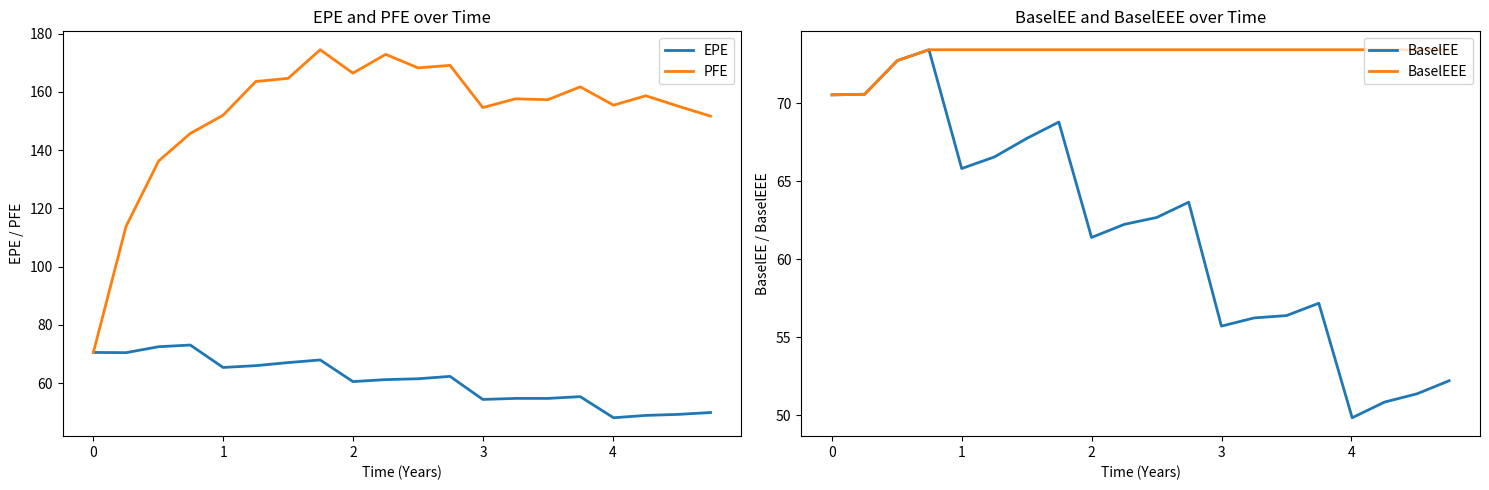

What is the lowest value of the PFE series?

70.5